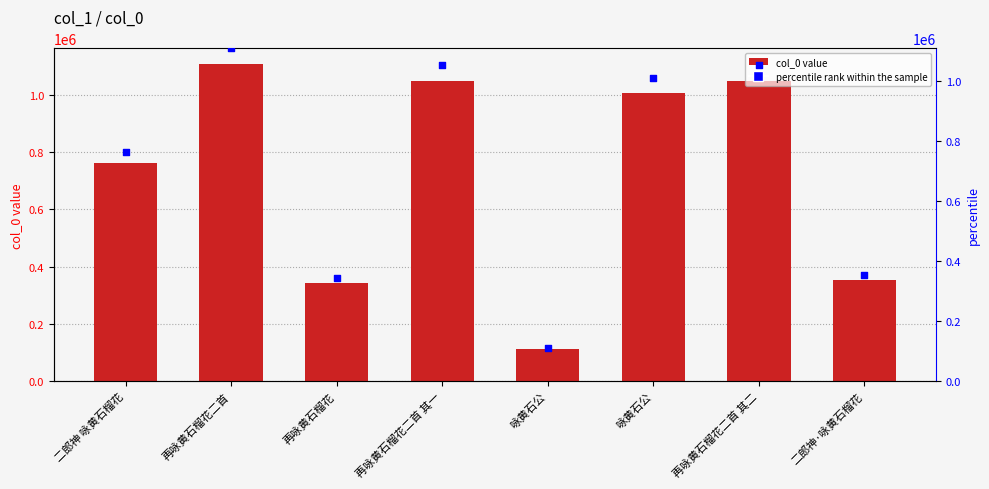

Which series contains the lowest Y value?

percentile rank within the sample